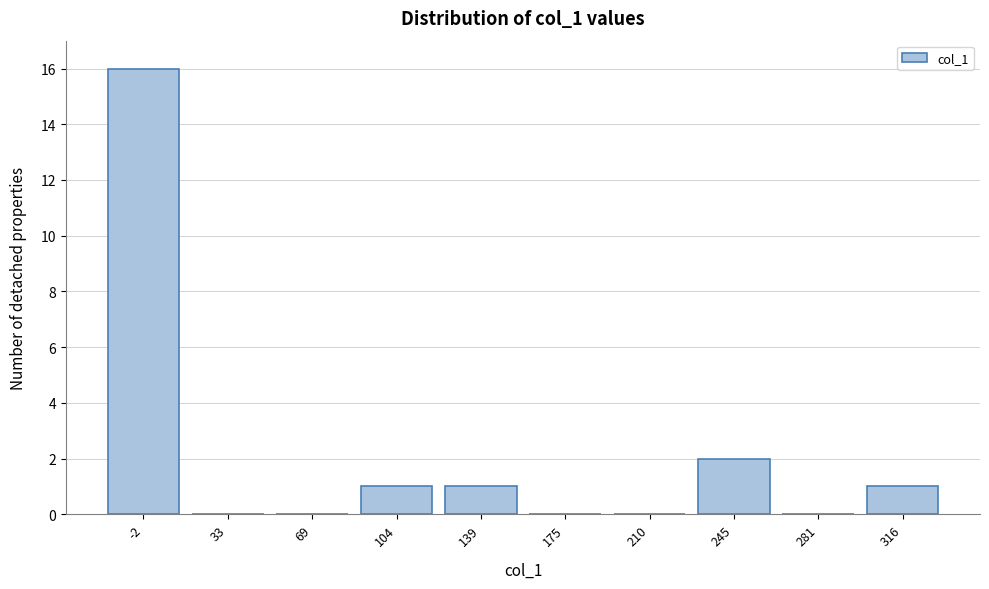

Reading left to right, extract all data points from this chart.

-2=16	33=0	69=0	104=1	139=1	175=0	210=0	245=2	281=0	316=1